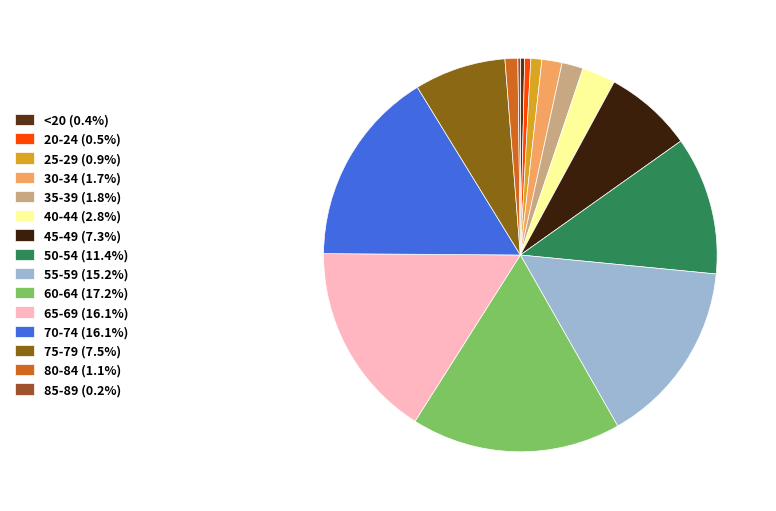

To the nearest percent, what is the difference between the 60-64 and 45-49 slice percentages?

10%